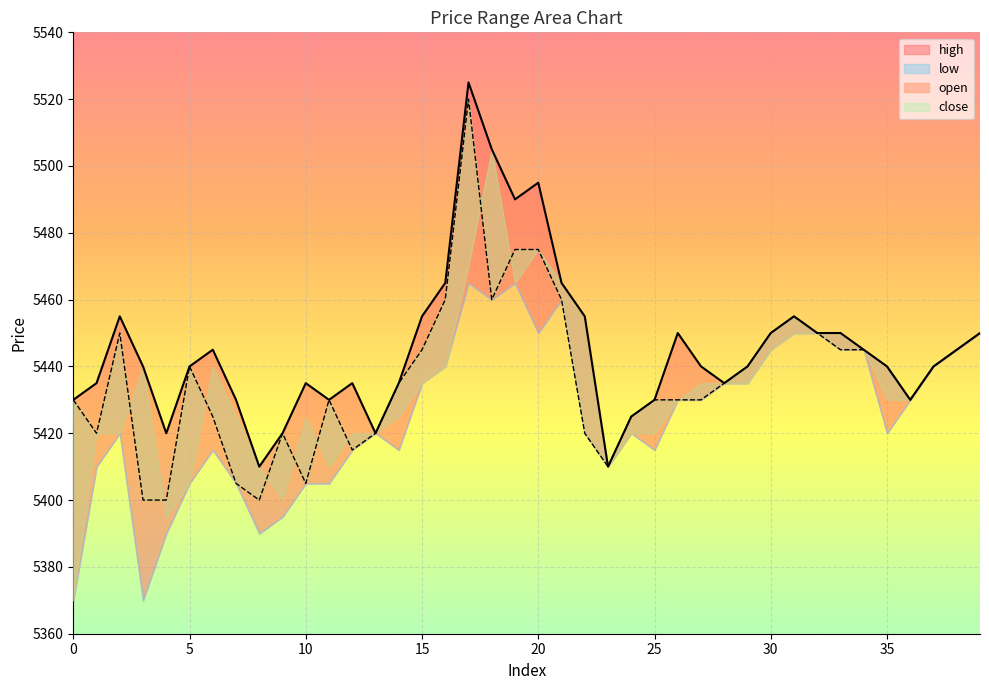

At which category does the chart reach its peak across all series?

17